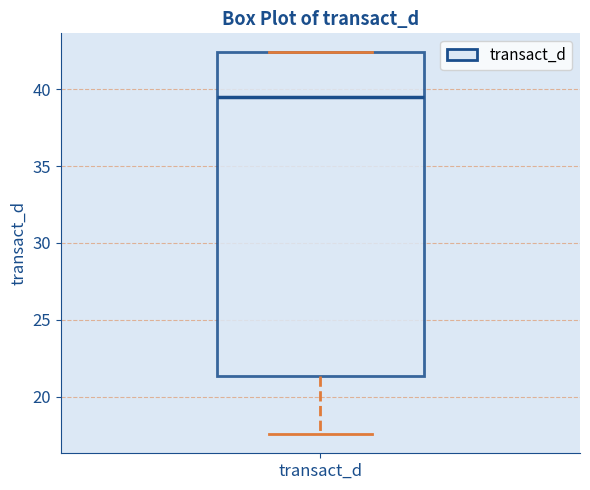

Transcribe this box plot: give where the median line is, the range the box spans, and where the two whiskers end, as read against the y-axis. The values are not printed on the chart, so give them approximately, as read against the axis.

median 39.5, box 21.5 to 42.5, whiskers 17.5 to 42.5